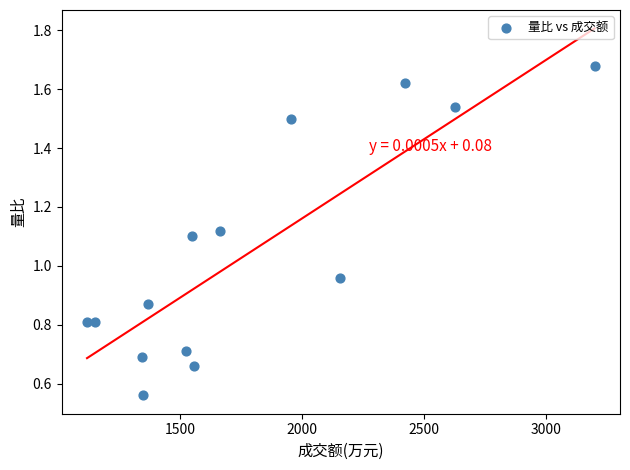

What is the range of X values (max minus min)?

2080.0